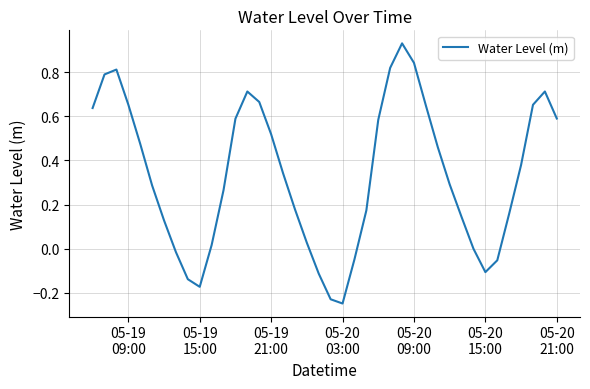

Does the chart display data point markers on the line(s)?

No